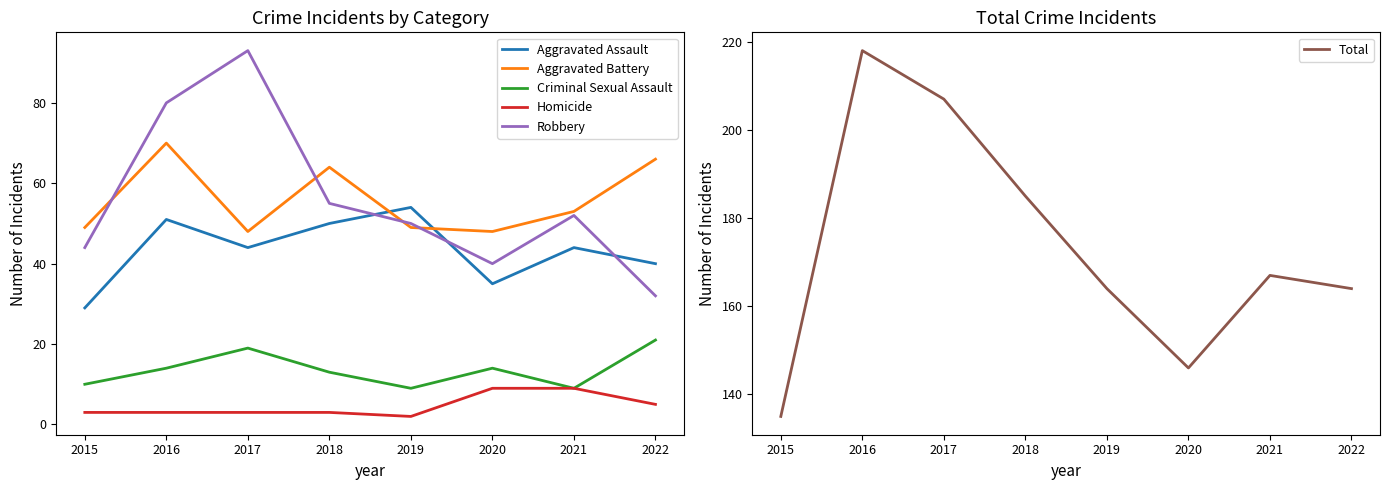

Where does the Robbery series first go above 52?

2016